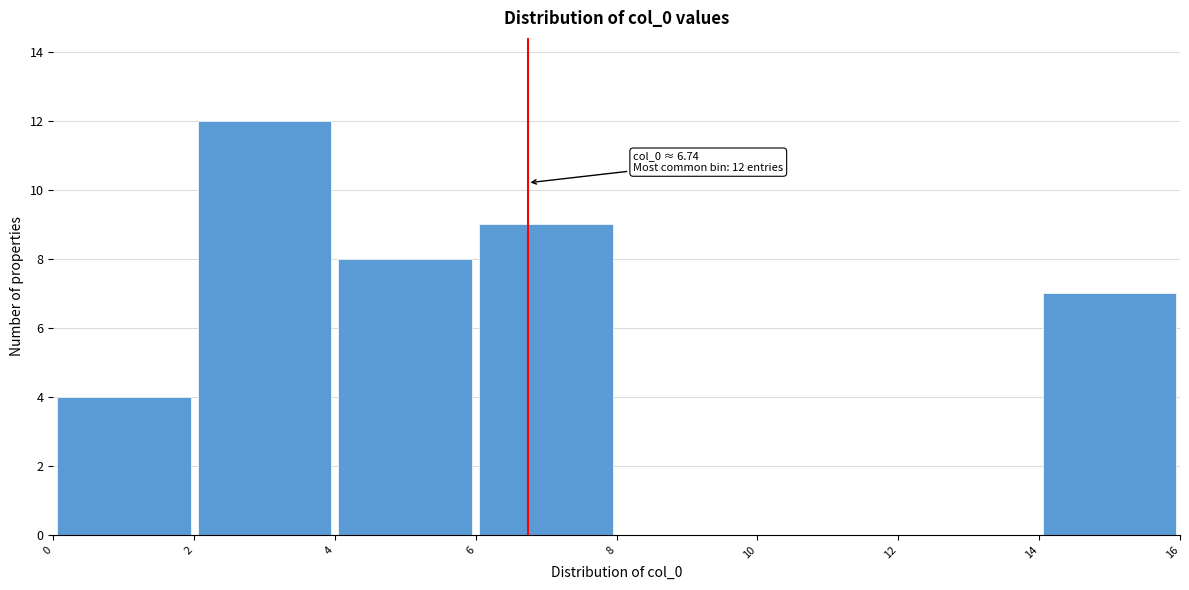

Over which range of the x-axis is the bar tallest?

2 to 4